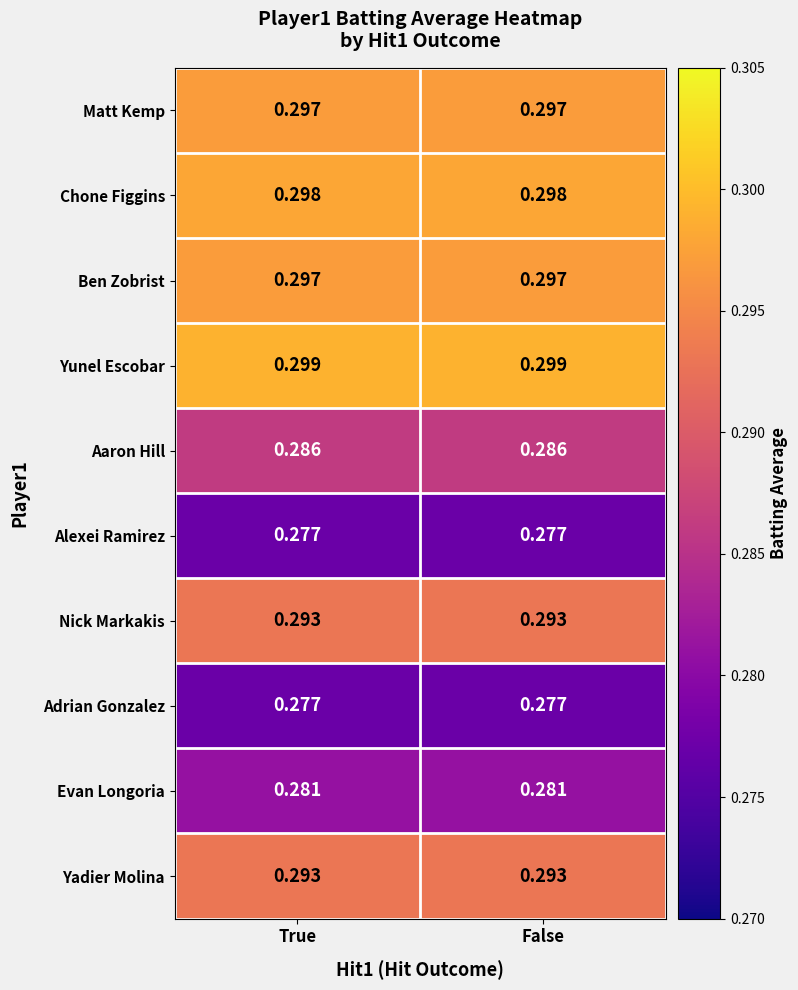

Which series has the largest total across all categories?

Yunel Escobar